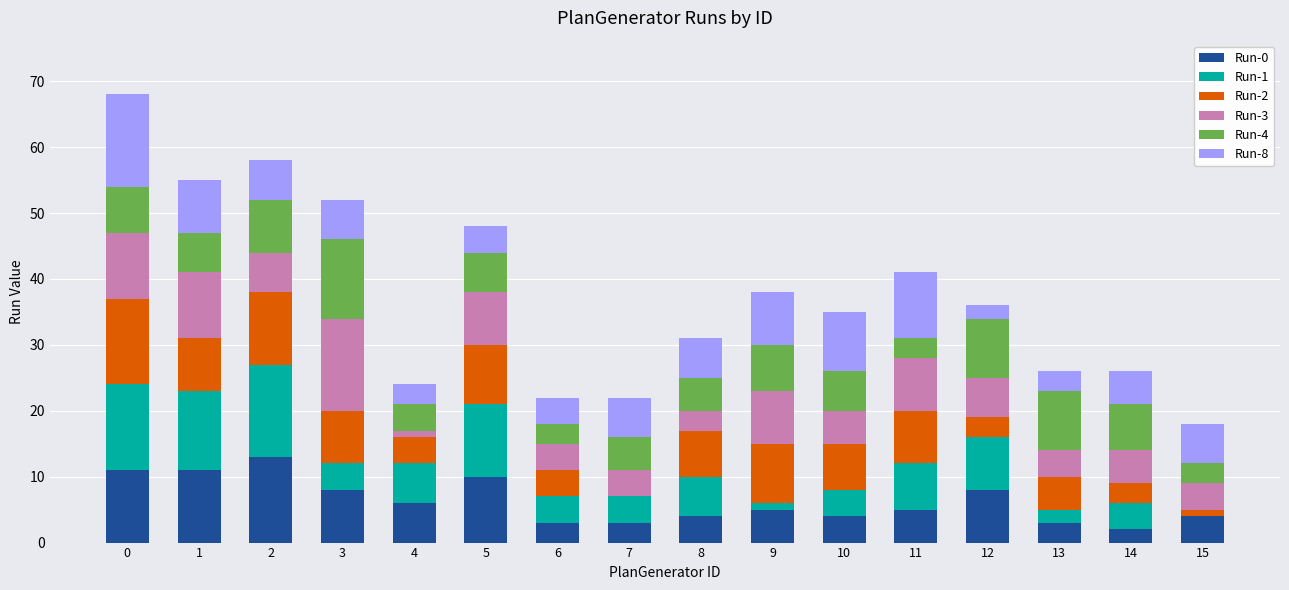

The Run-0 series shows 8 at 12. True or false?

True